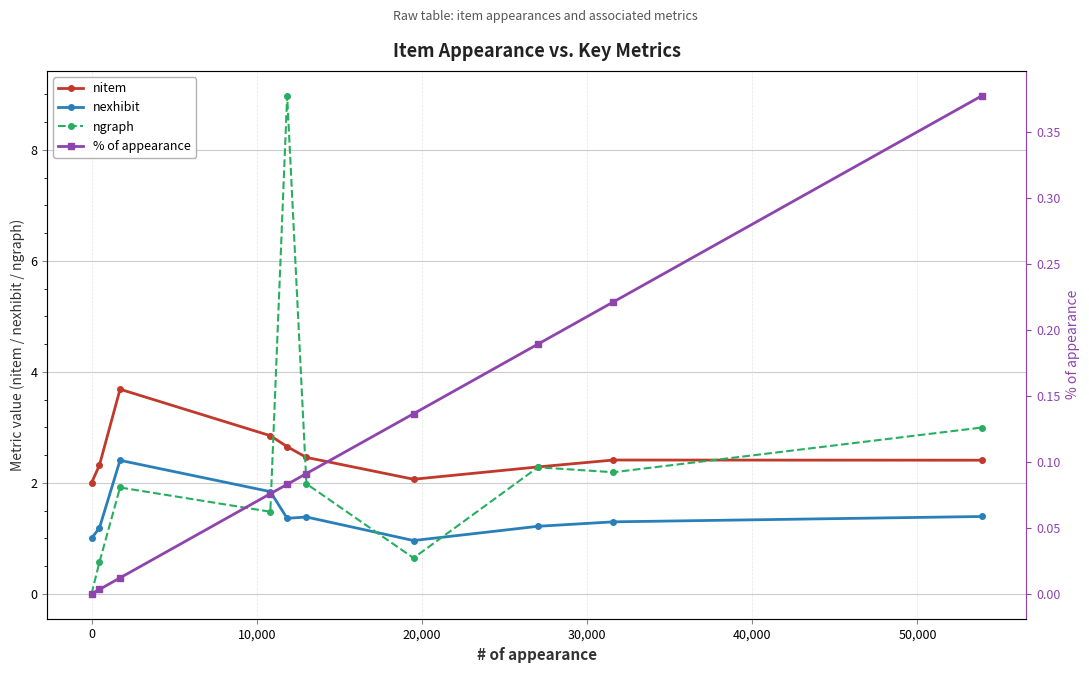

True or false: nexhibit has more than 0 points higher than both neighbors.

True